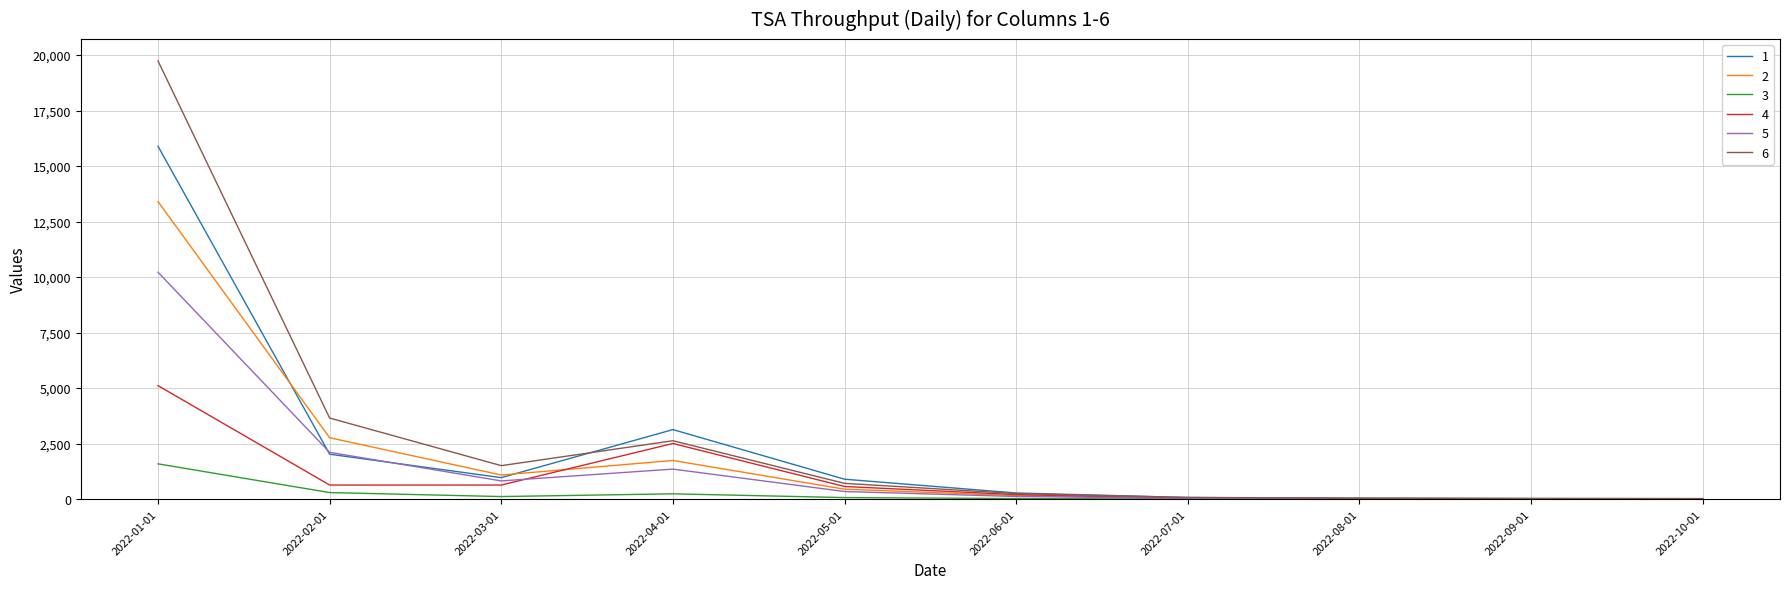

Rank the series by their maximum value, from highest to lowest.

6, 1, 2, 5, 4, 3